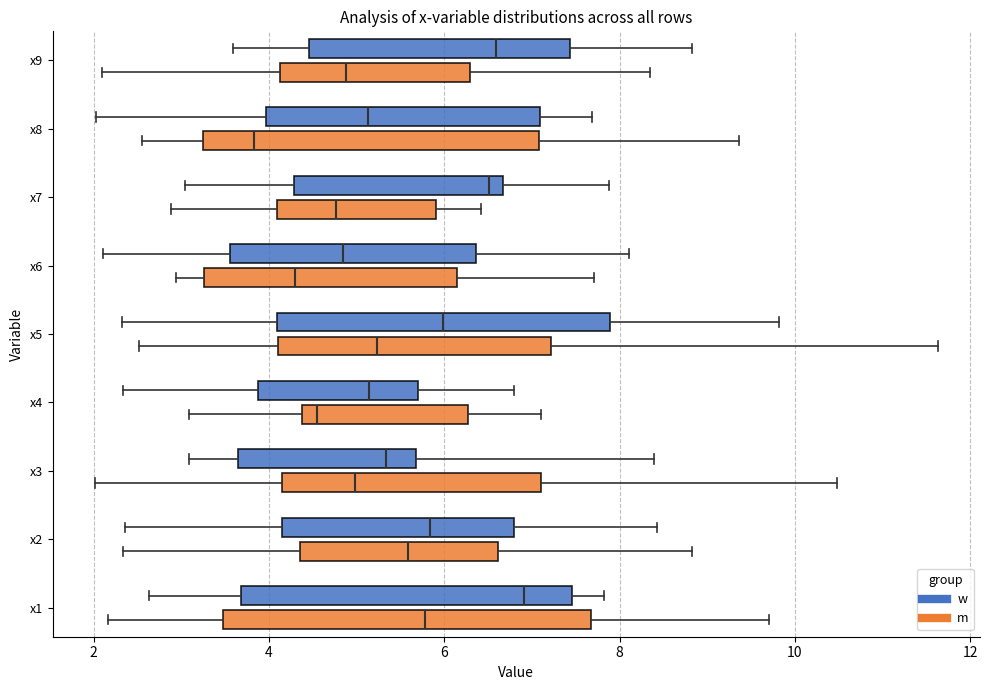

Which box's median line is the furthest to the left?

x8 (m)